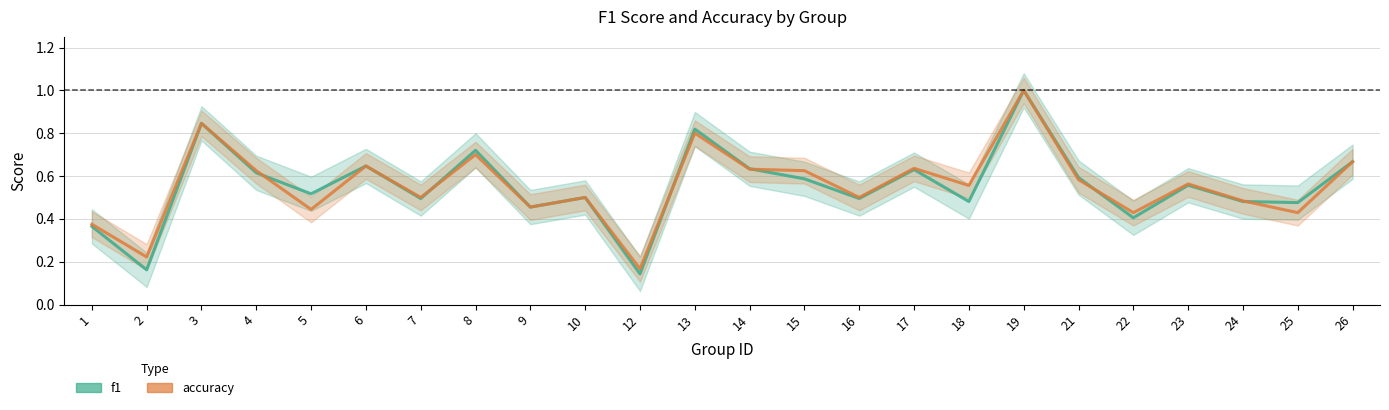

At which category does f1 reach its first local valley?

2